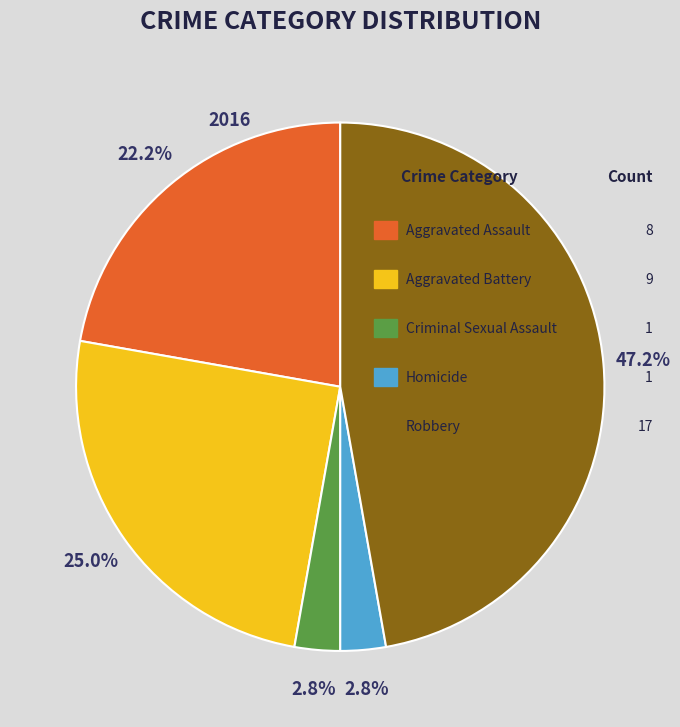

Does any single category account for the majority?

No